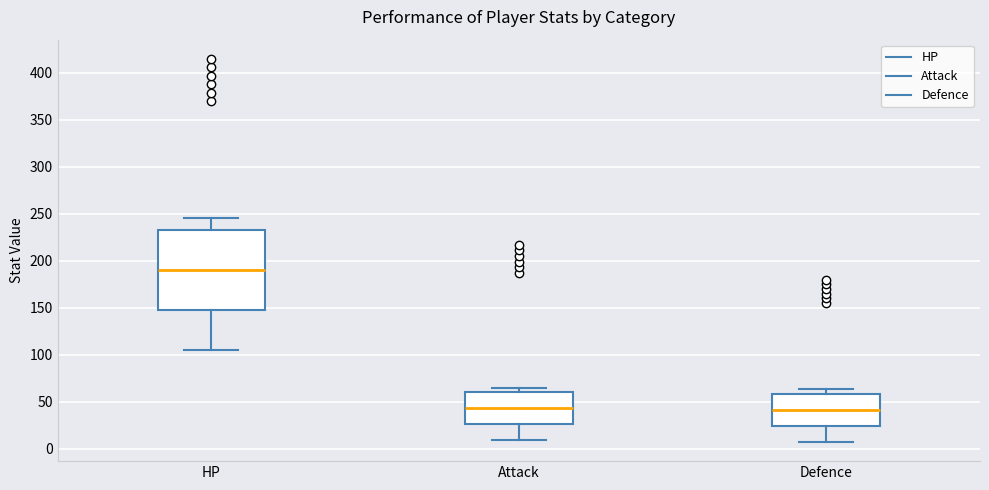

Reading left to right, transcribe this box plot: for each box, give where its median line is, the range the box spans, and where its two whiskers end, as read against the y-axis. The values are not printed on the chart, so give them approximately, as read against the axis.

HP: median 190, box 150 to 235, whiskers 105 to 245
Attack: median 45, box 25 to 60, whiskers 10 to 65
Defence: median 40, box 25 to 60, whiskers 5 to 65